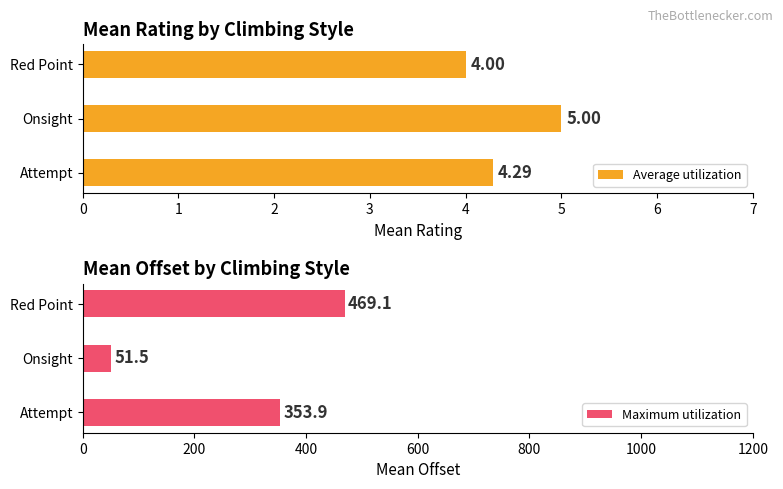

What are all the series names shown in the legend?

Average utilization, Maximum utilization